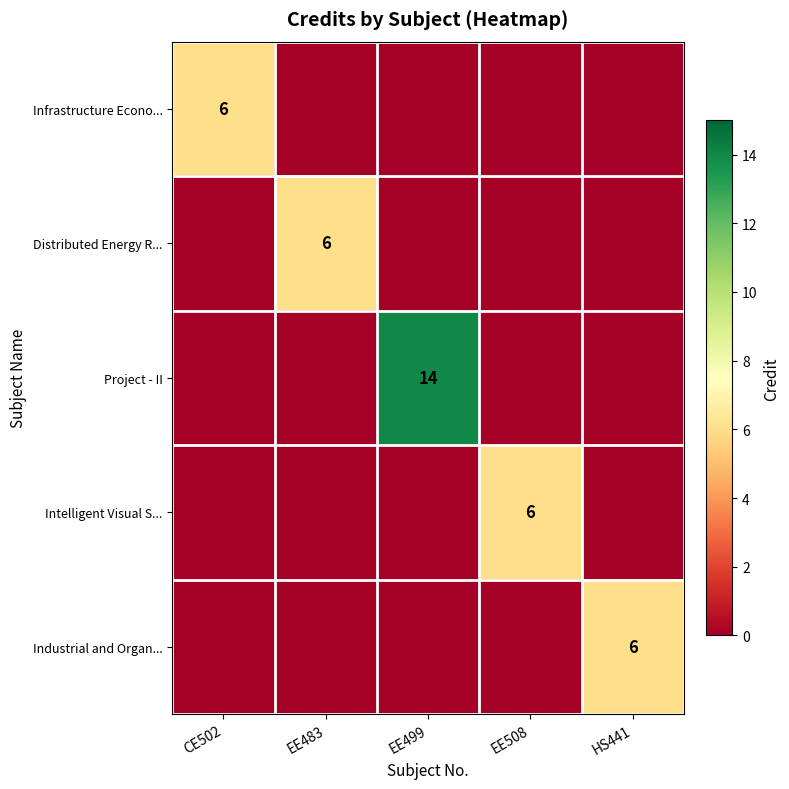

The Intelligent Visual S... series shows 6 at EE508. True or false?

True